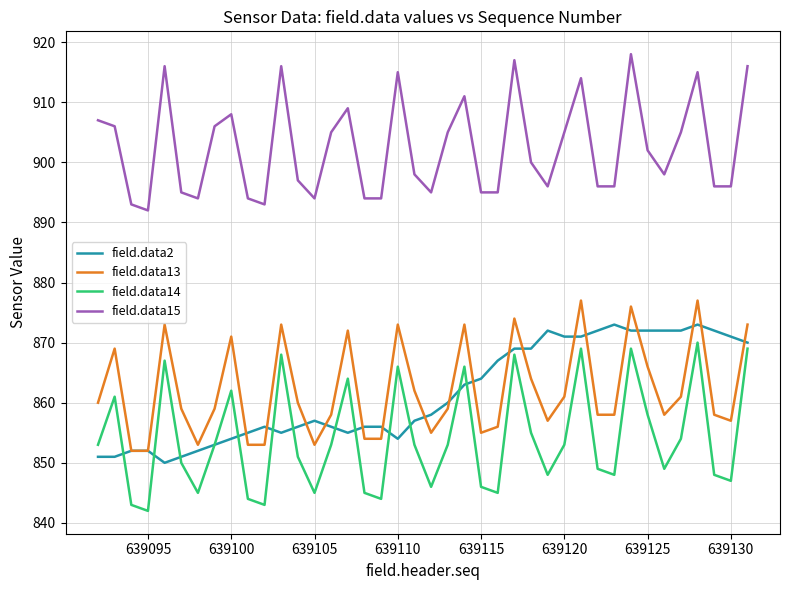

True or false: field.data2 and field.data15 intersect in this chart.

False